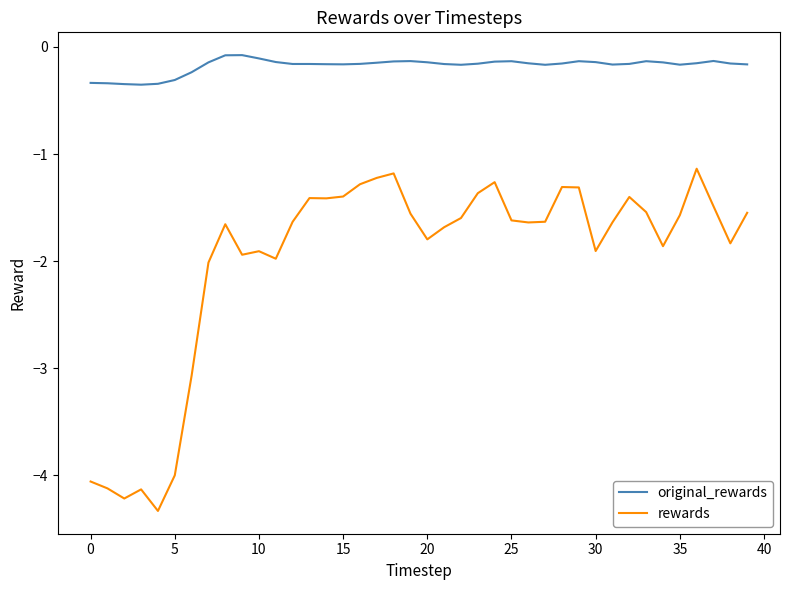

True or false: rewards and original_rewards cross at least once.

False